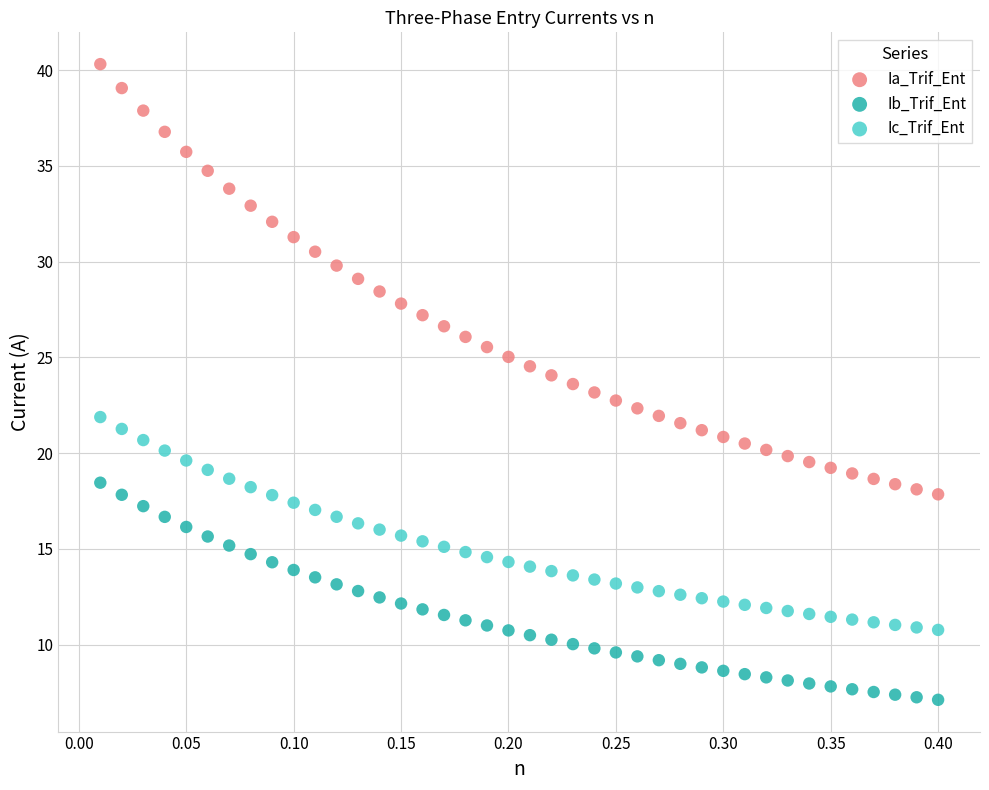

Which series reaches the minimum Y coordinate?

Ib_Trif_Ent